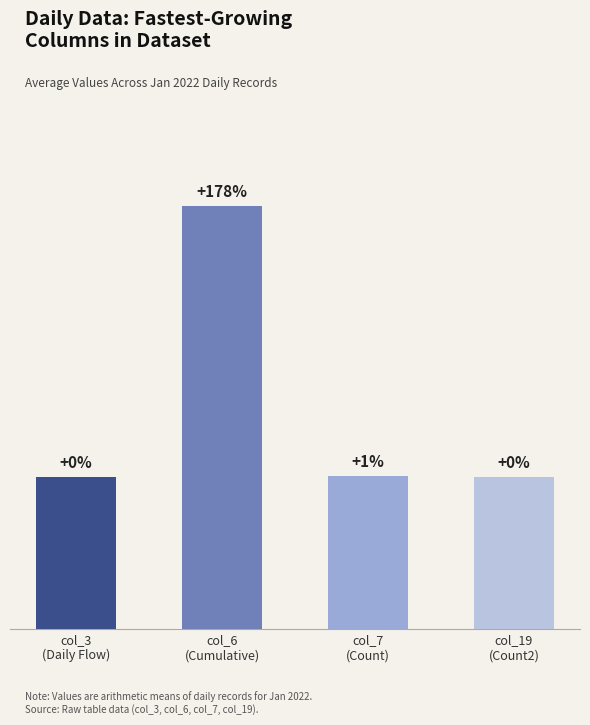

What is the ratio of the value at col_6
(Cumulative) to the value at col_19
(Count2)?

2.8